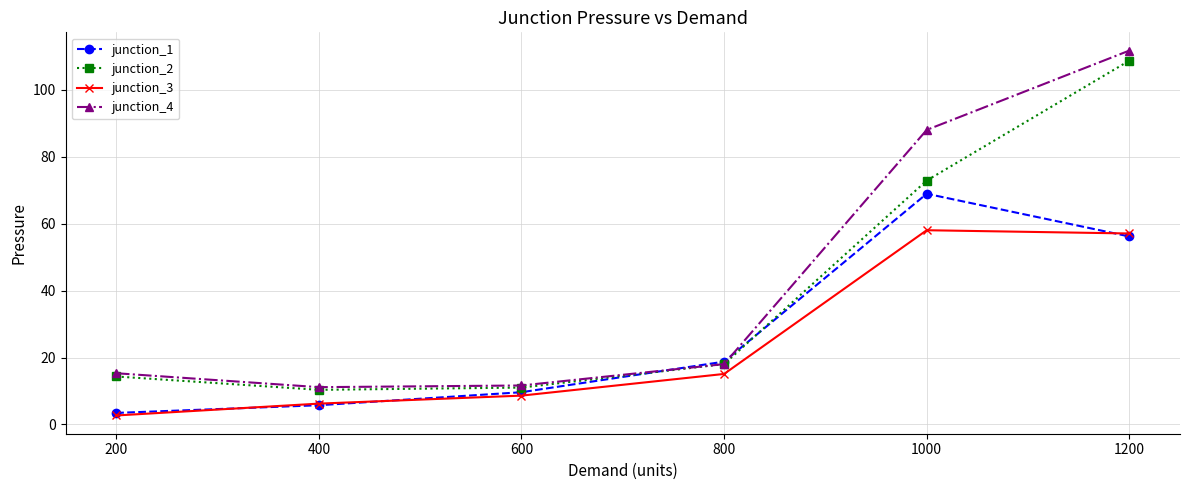

True or false: junction_4 has more than 2 points higher than both neighbors.

False